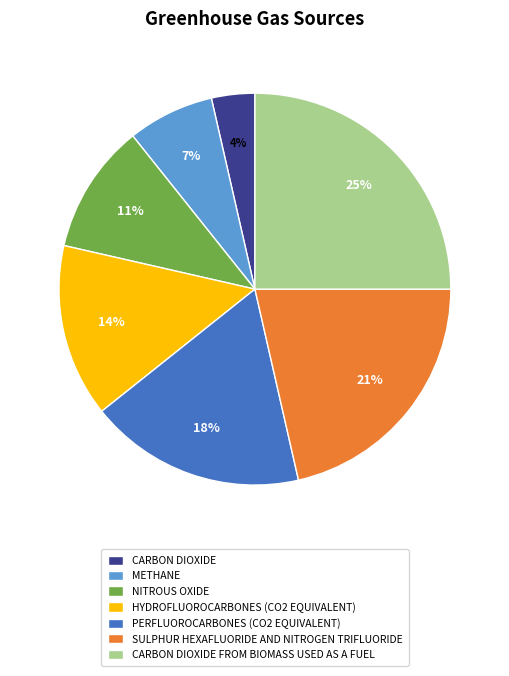

How many segments does this pie chart have?

7